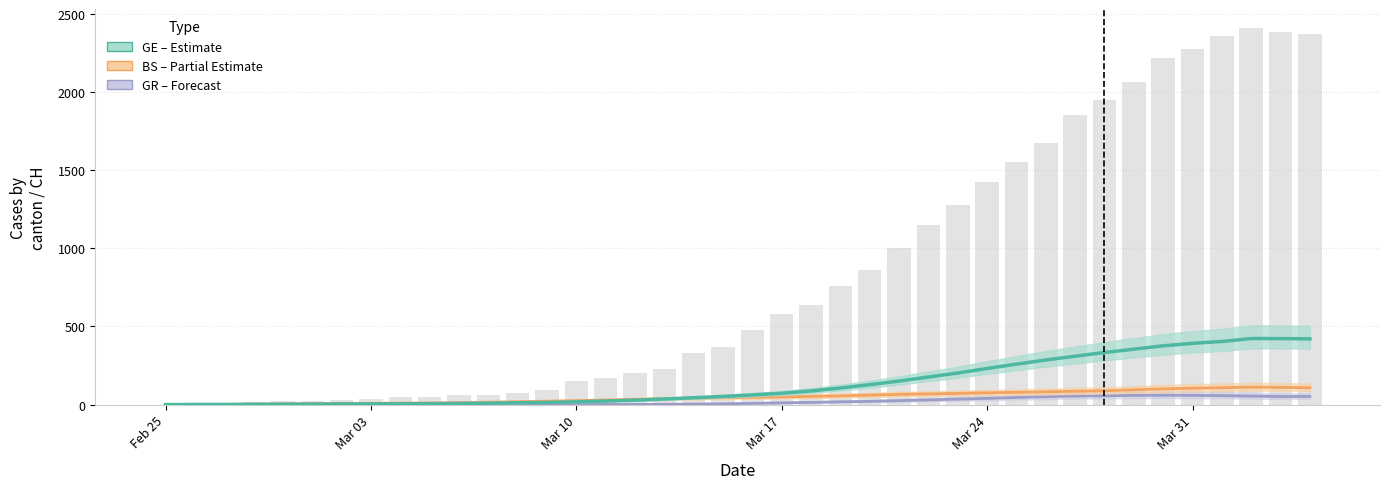

What is the maximum value for GE (Estimate)?

423.0